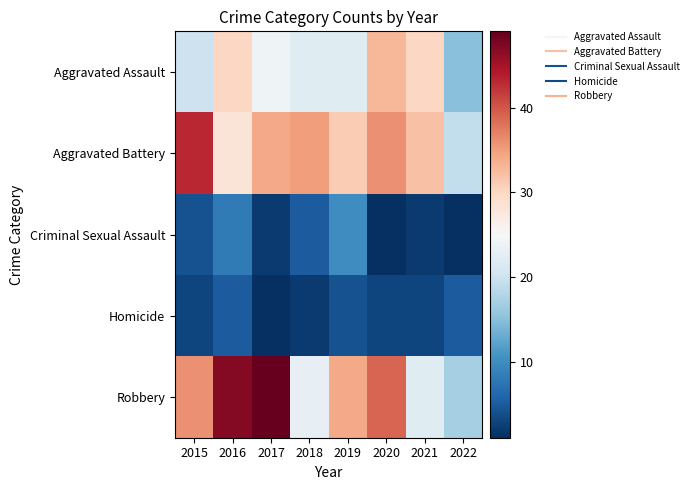

What is the minimum value shown in the chart?

1